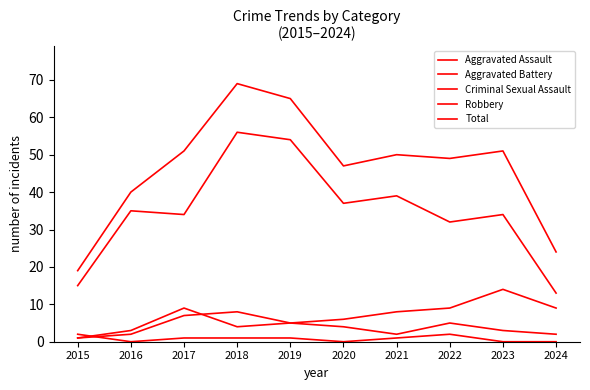

Reading right to left, extract all data points from this chart.

Aggravated Assault: 2	3	5	2	4	5	8	7	2	1
Aggravated Battery: 9	14	9	8	6	5	4	9	3	1
Criminal Sexual Assault: 0	0	2	1	0	1	1	1	0	2
Robbery: 13	34	32	39	37	54	56	34	35	15
Total: 24	51	49	50	47	65	69	51	40	19